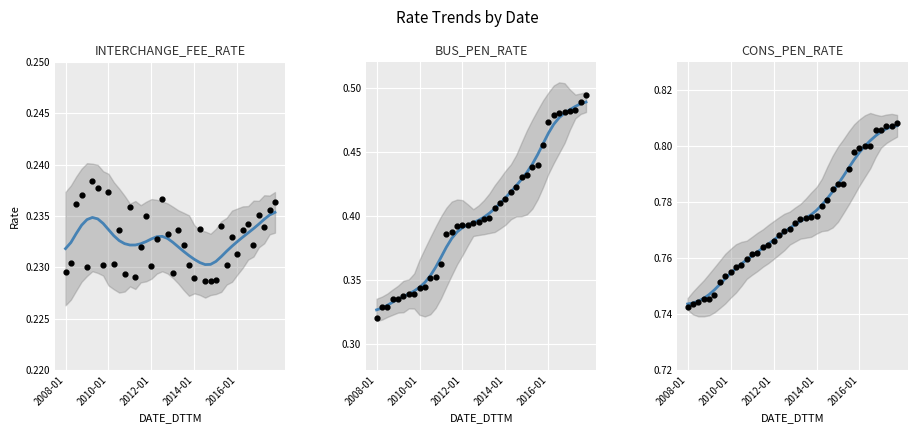

Which series reaches the maximum Y coordinate?

CONS_PEN_RATE